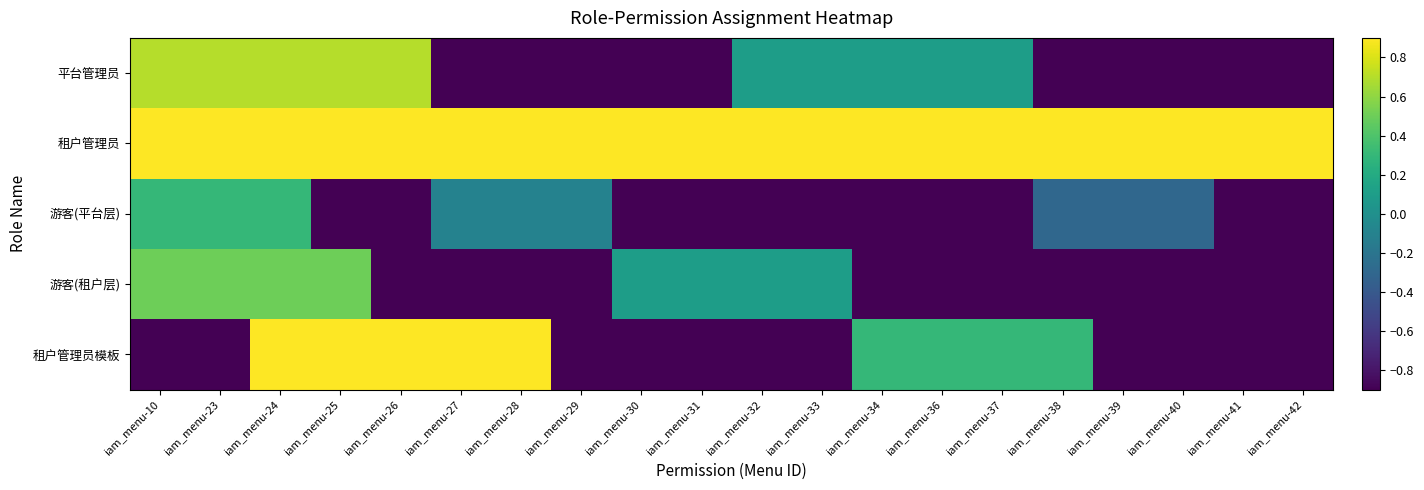

Between iam_menu-10 and iam_menu-28, which series saw the biggest shift?

租户管理员模板